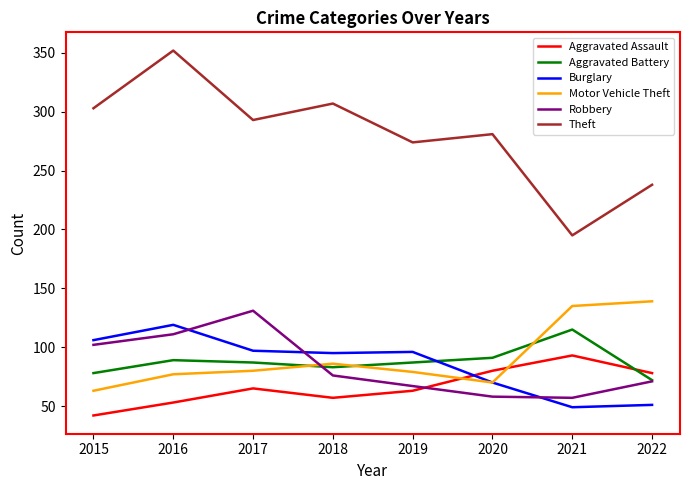

Which series has the largest range (max minus min)?

Theft